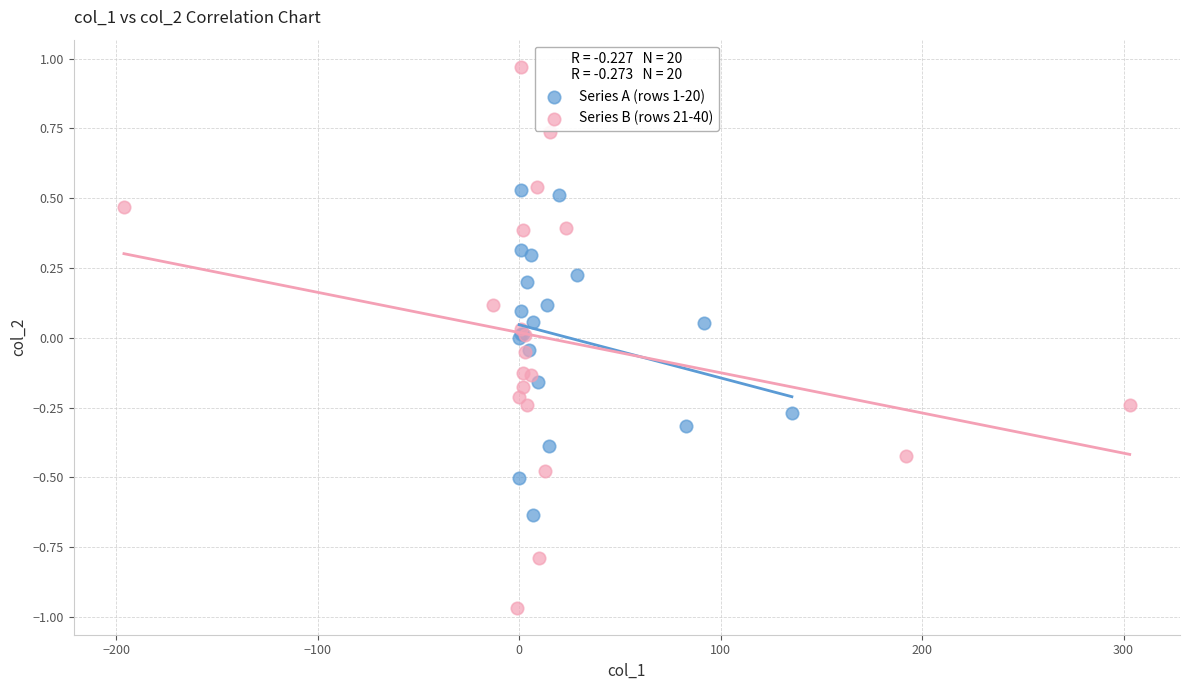

Which series contains the highest Y value?

Series B (rows 21-40)